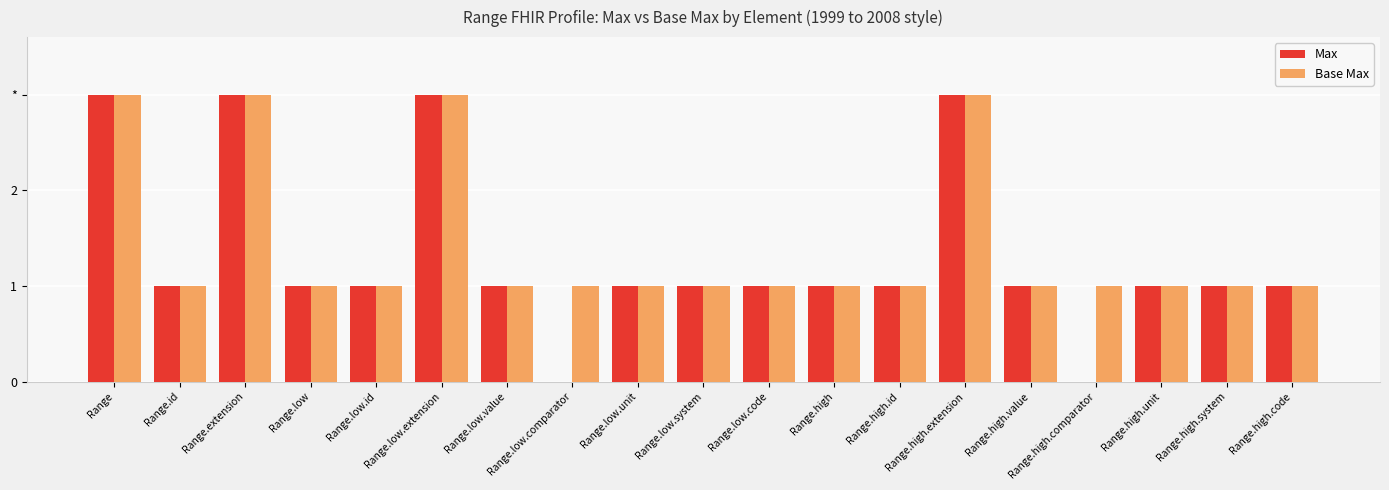

What are all the series names shown in the legend?

Max, Base Max